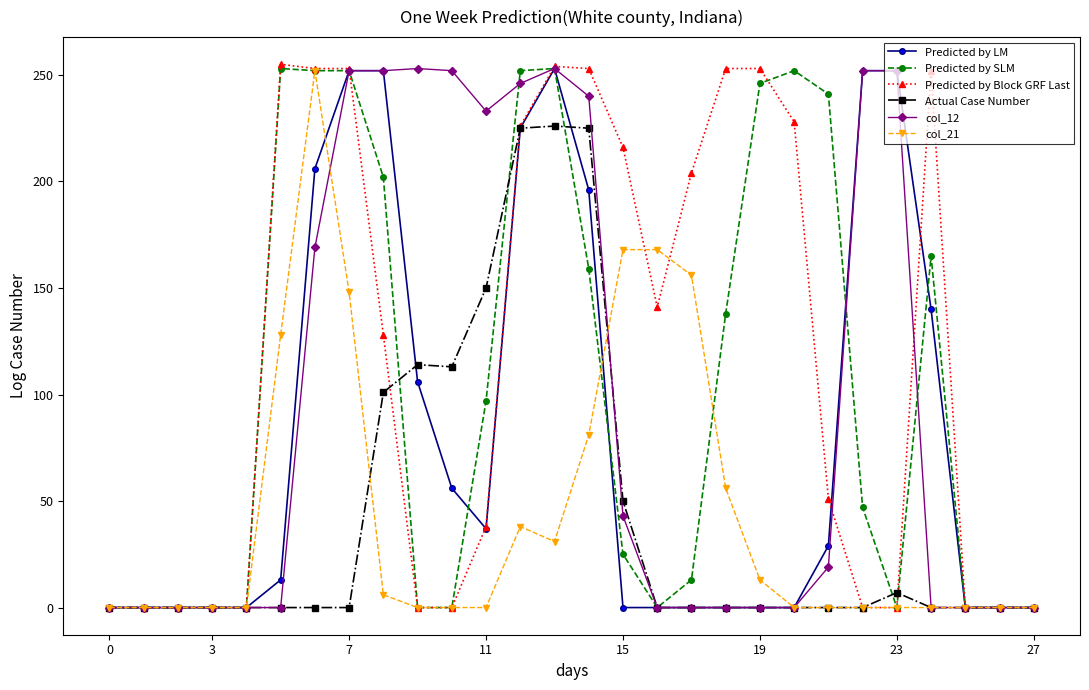

Does the chart display data point markers on the line(s)?

Yes